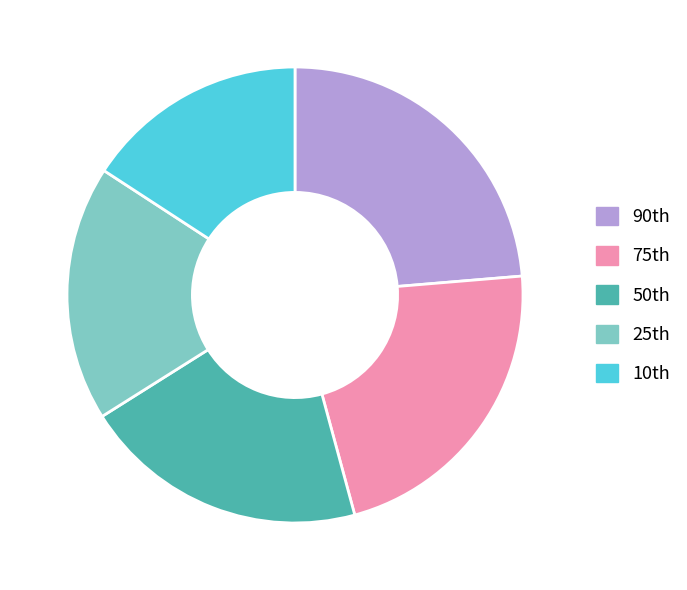

How many segments does this pie chart have?

5